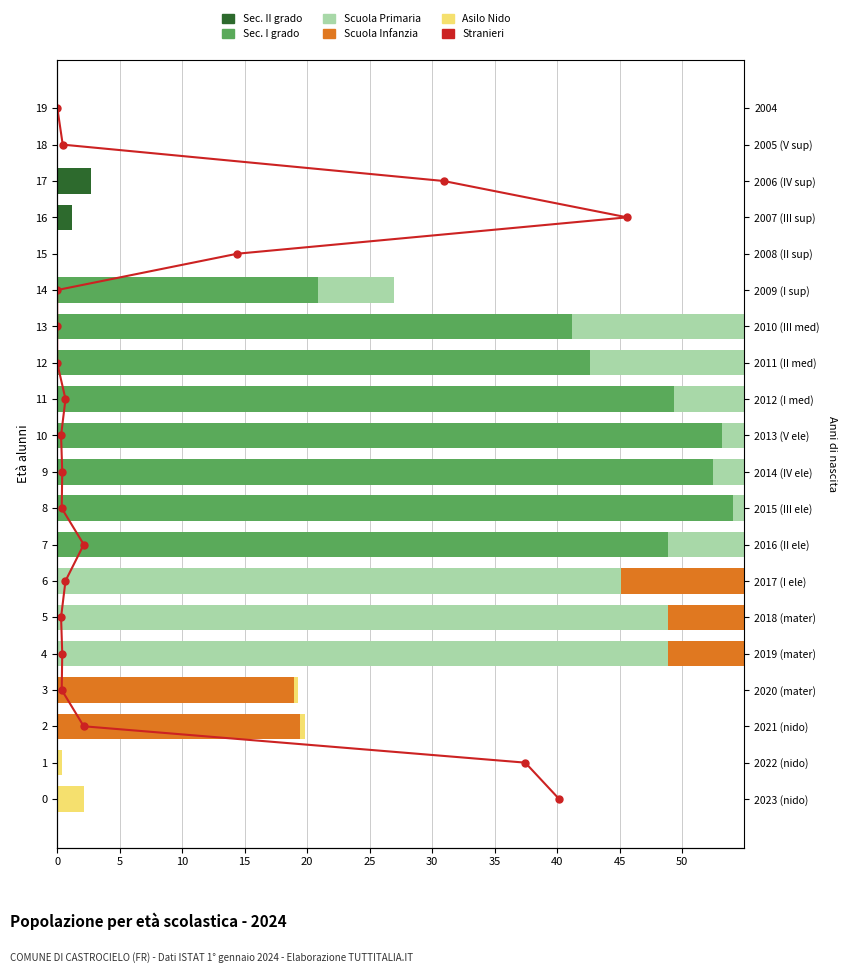

Which series has the largest range (max minus min)?

Sec. I grado